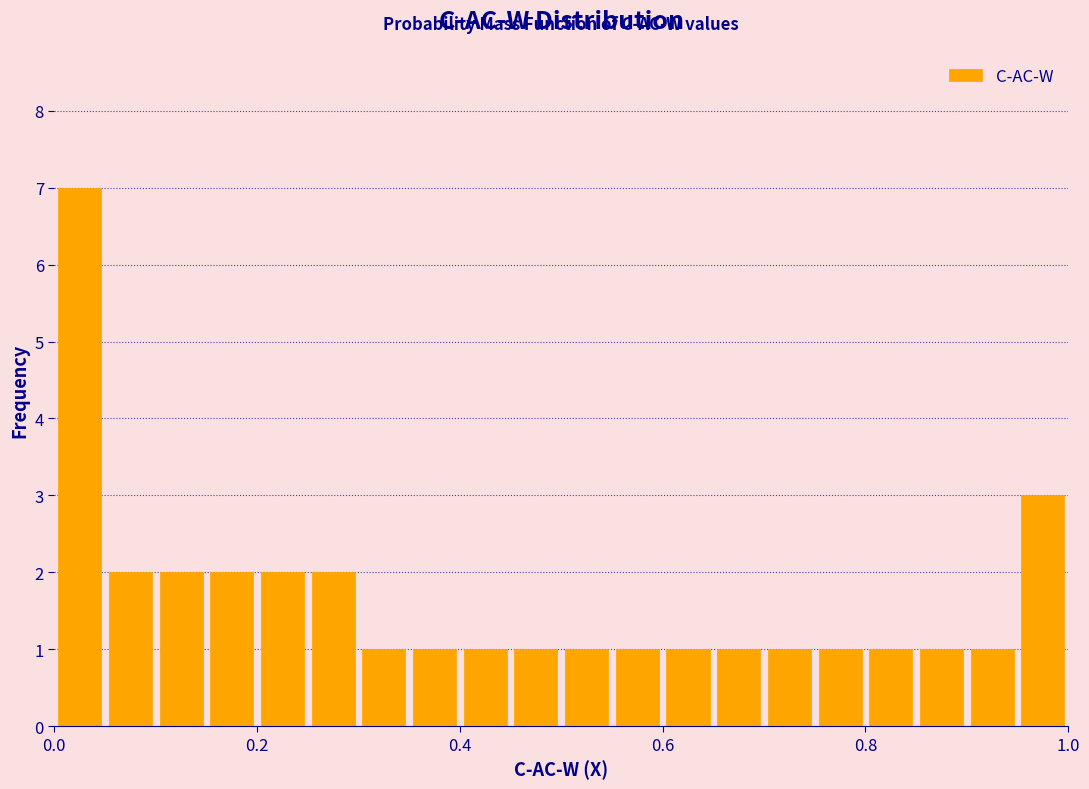

Read against the x-axis, roughly where is the centre of the tallest bar?

0.02